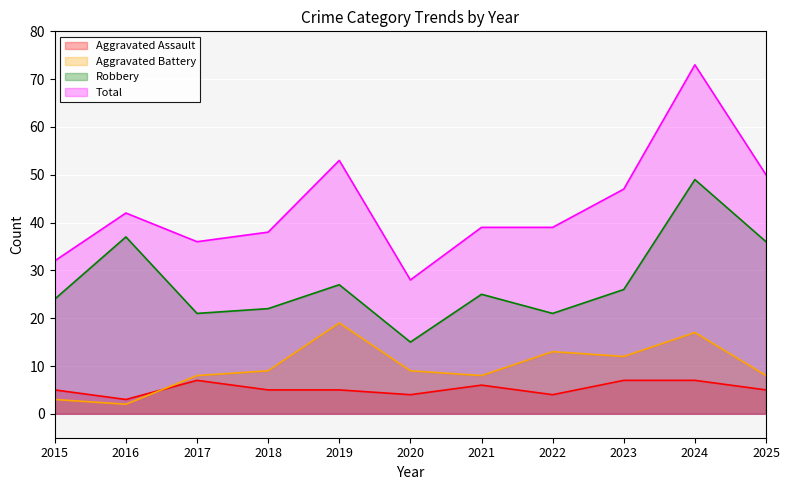

Which series changed the most between 2023 and 2024?

Total